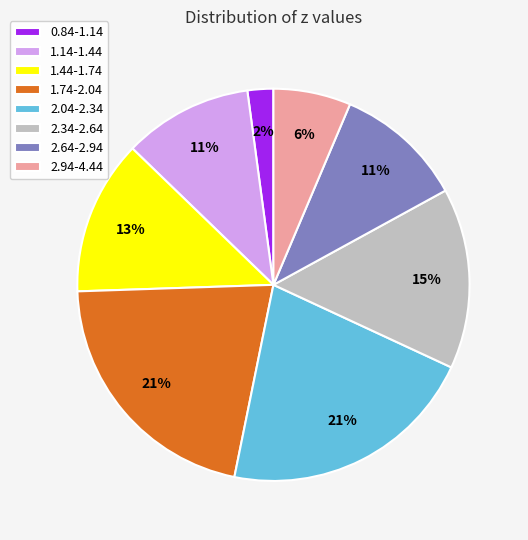

Which category has the smallest portion of the pie?

0.84-1.14